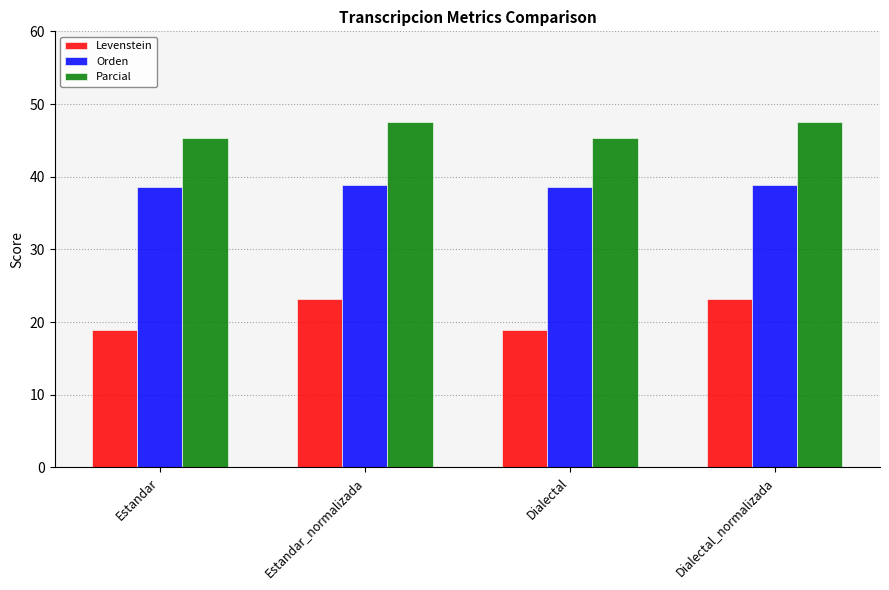

Reading left to right, extract all data points from this chart.

Levenstein: 18.9	23.2	18.9	23.2
Orden: 38.5	38.9	38.5	38.9
Parcial: 45.3	47.5	45.3	47.5